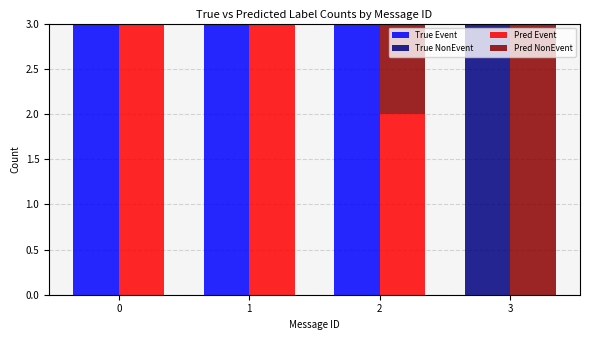

Reading left to right, what are all the values shown in this chart?

True Event: 0=3	1=3	2=3	3=0
True NonEvent: 0=0	1=0	2=0	3=3
Pred Event: 0=3	1=3	2=2	3=0
Pred NonEvent: 0=0	1=0	2=1	3=3